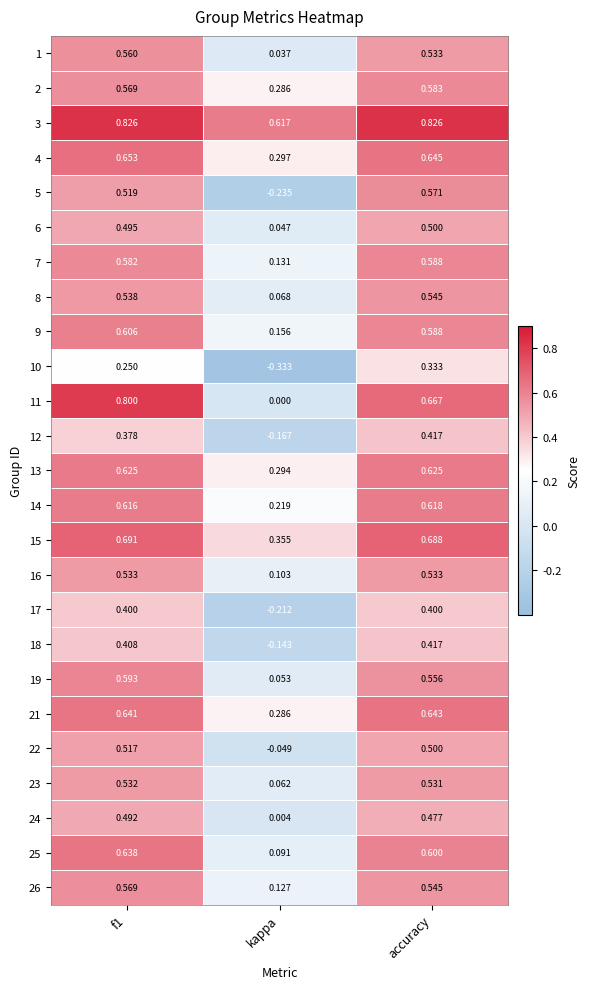

At which label is 2 closest to 0?

kappa